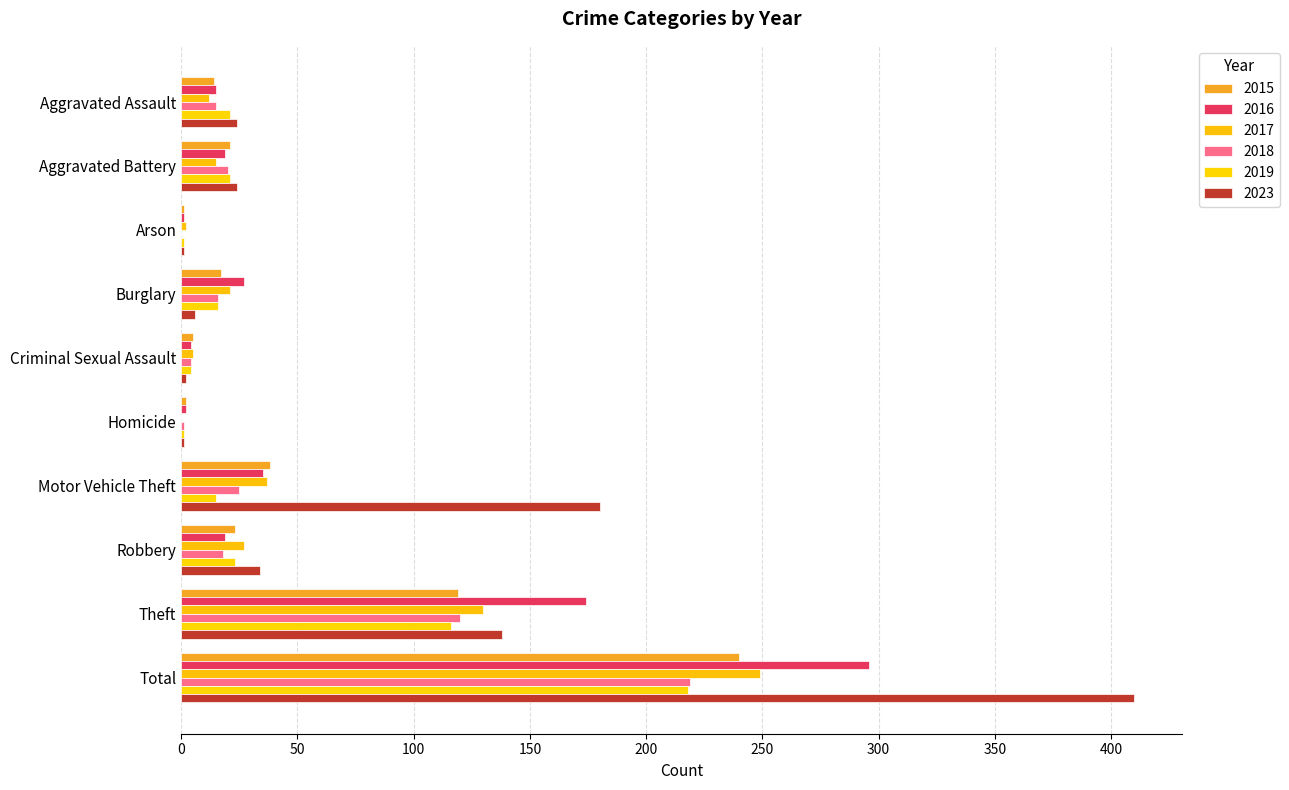

What is the minimum value for 2015?

1